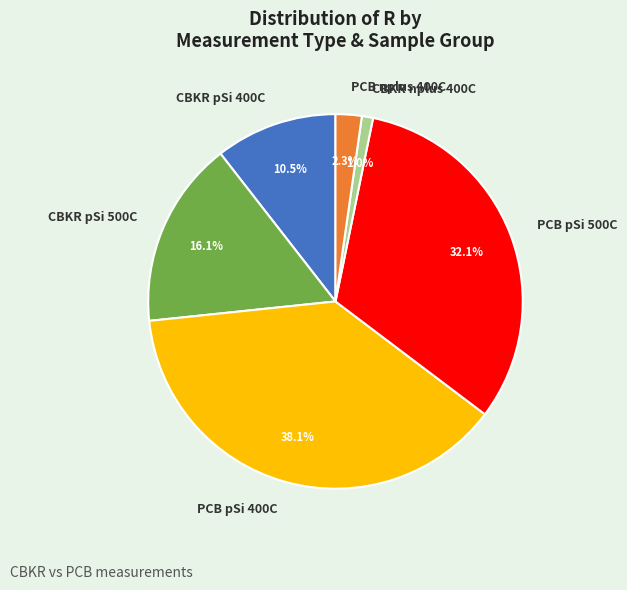

Combined, do PCB nplus 400C and CBKR nplus 400C account for over 50%?

No